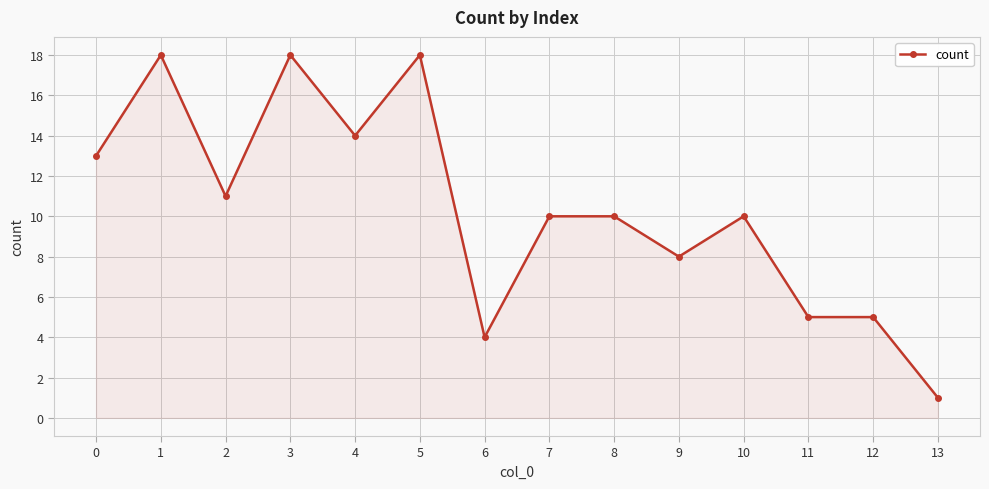

Does the chart display data point markers on the line(s)?

Yes